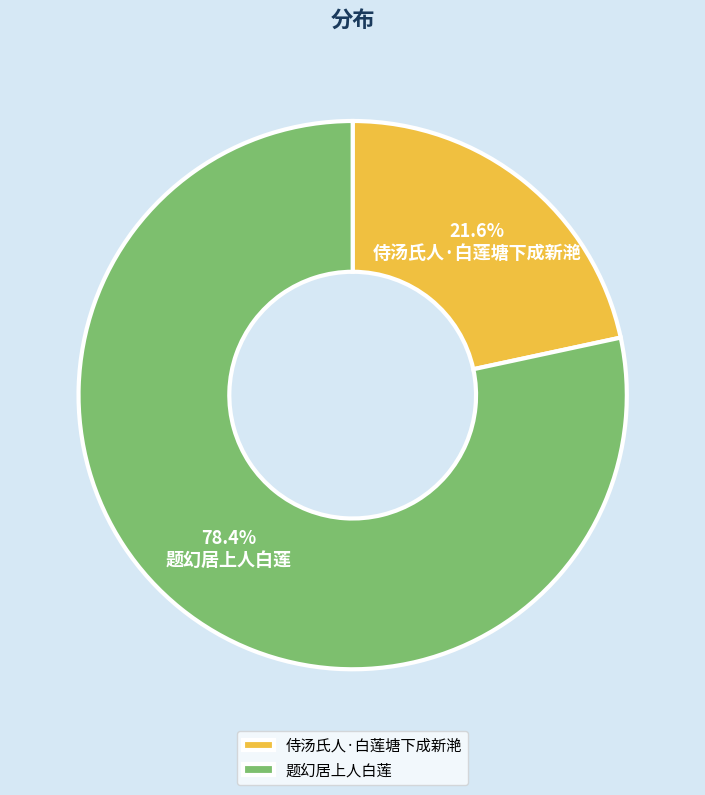

How many slices are in this pie chart?

2